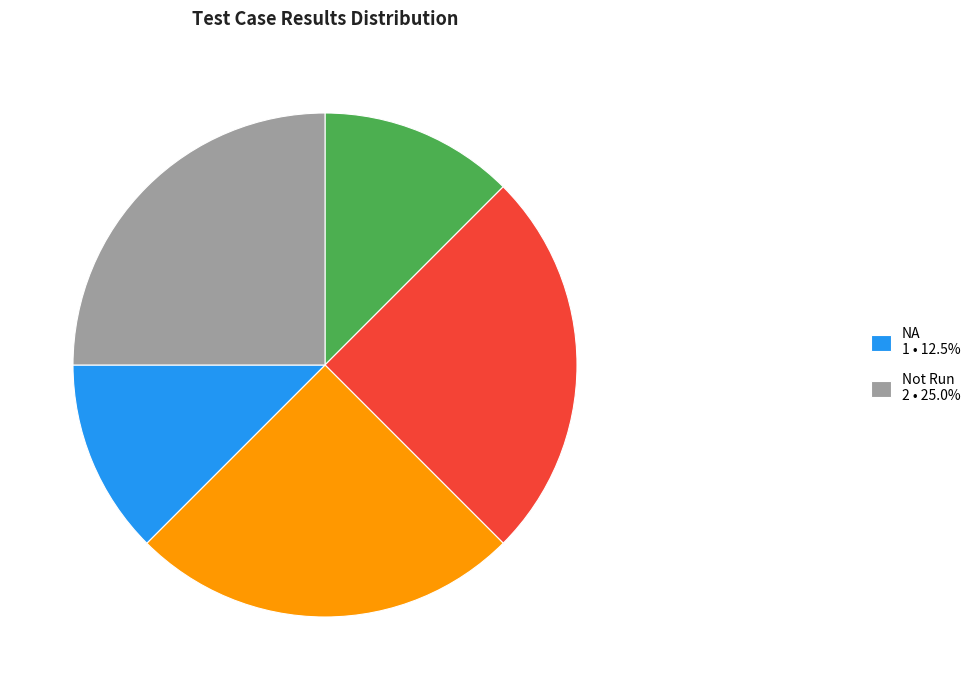

Is there any slice that represents more than half of the pie?

No